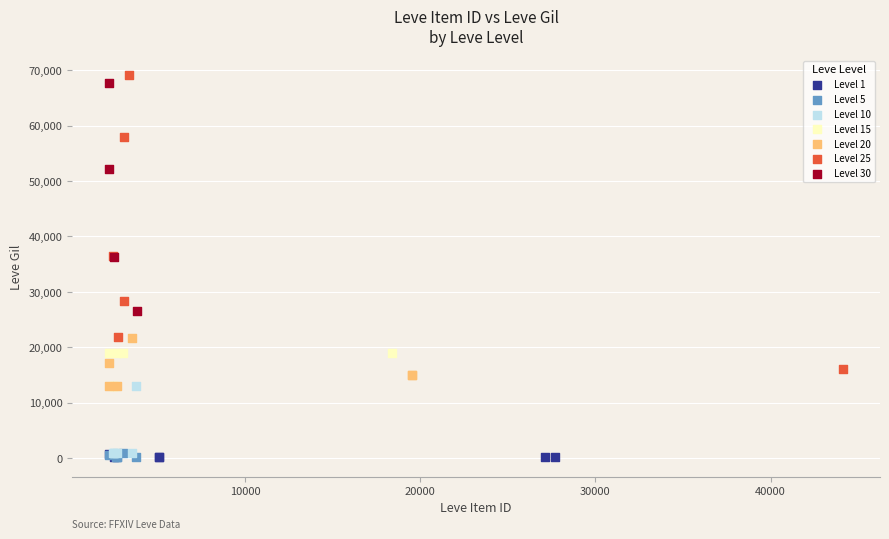

Which series has the largest Y range (max minus min)?

Level 25